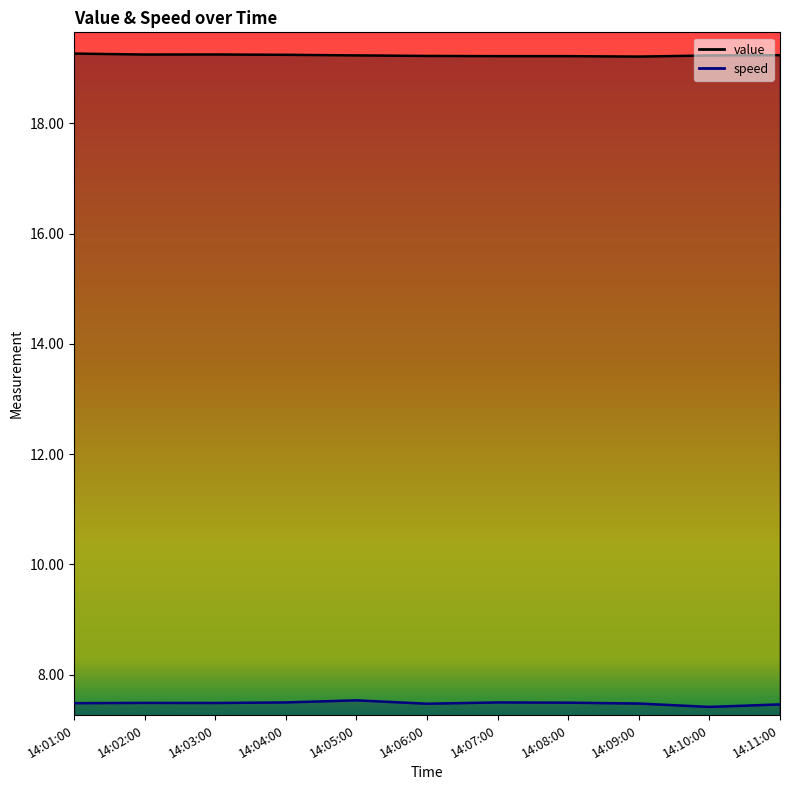

Between 14:02:00 and 14:11:00, which series saw the biggest shift?

speed